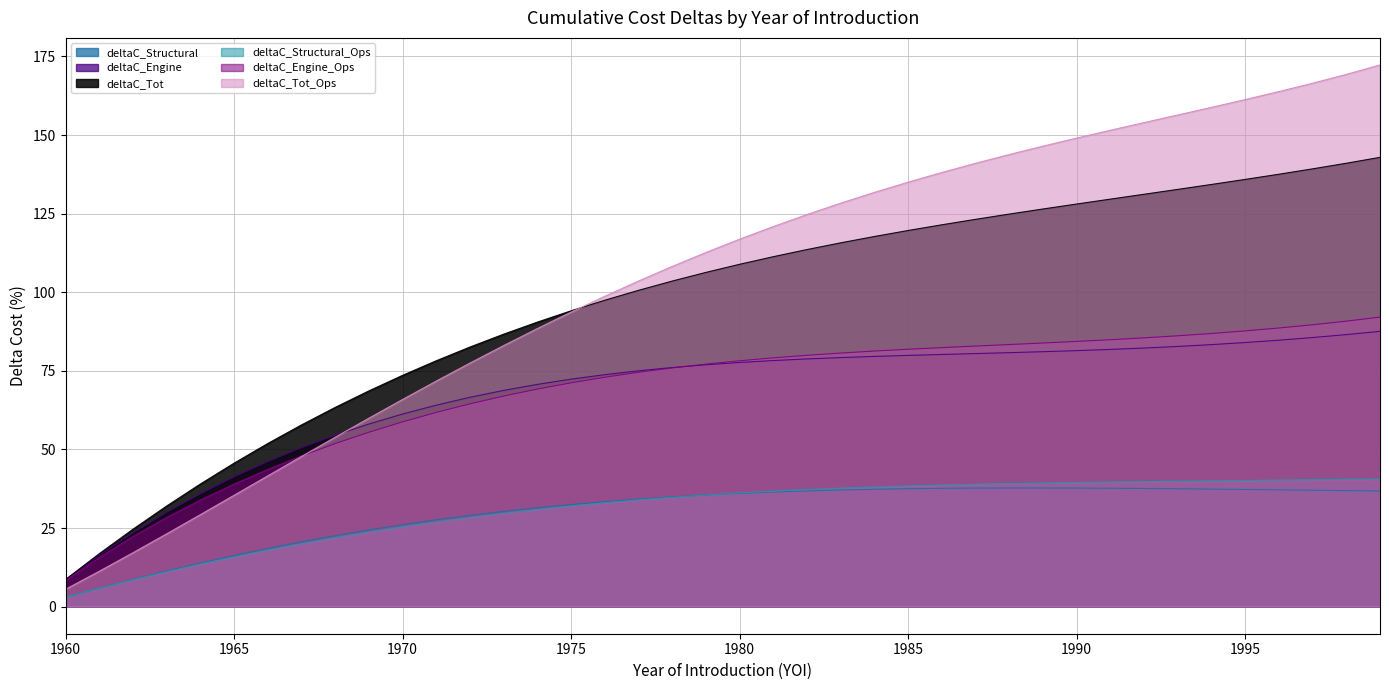

What is the sum of all deltaC_Structural values?

1205.0